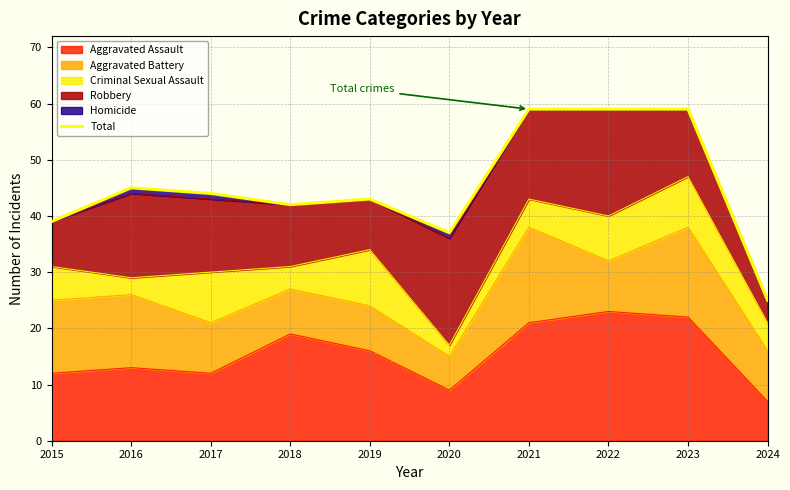

Reading left to right, transcribe all the data shown in this chart.

2015=39	2016=45	2017=44	2018=42	2019=43	2020=37	2021=59	2022=59	2023=59	2024=25